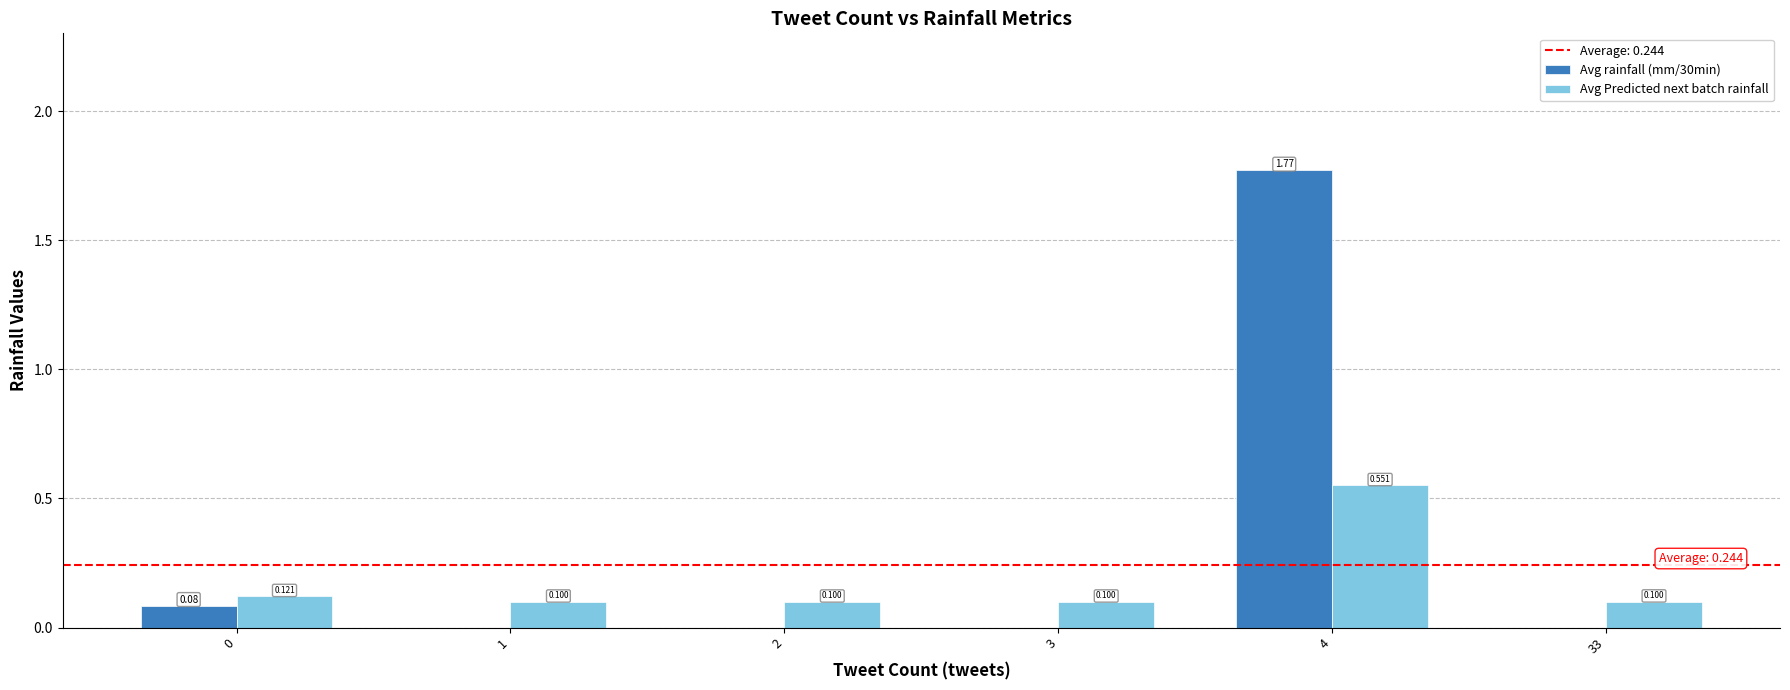

True or false: Avg Predicted next batch rainfall has a value of 0.3 at 4.

False